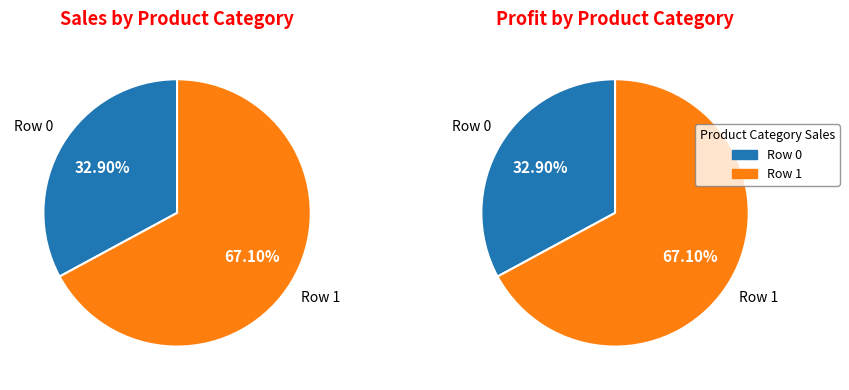

Is there any slice that represents more than half of the pie?

Yes